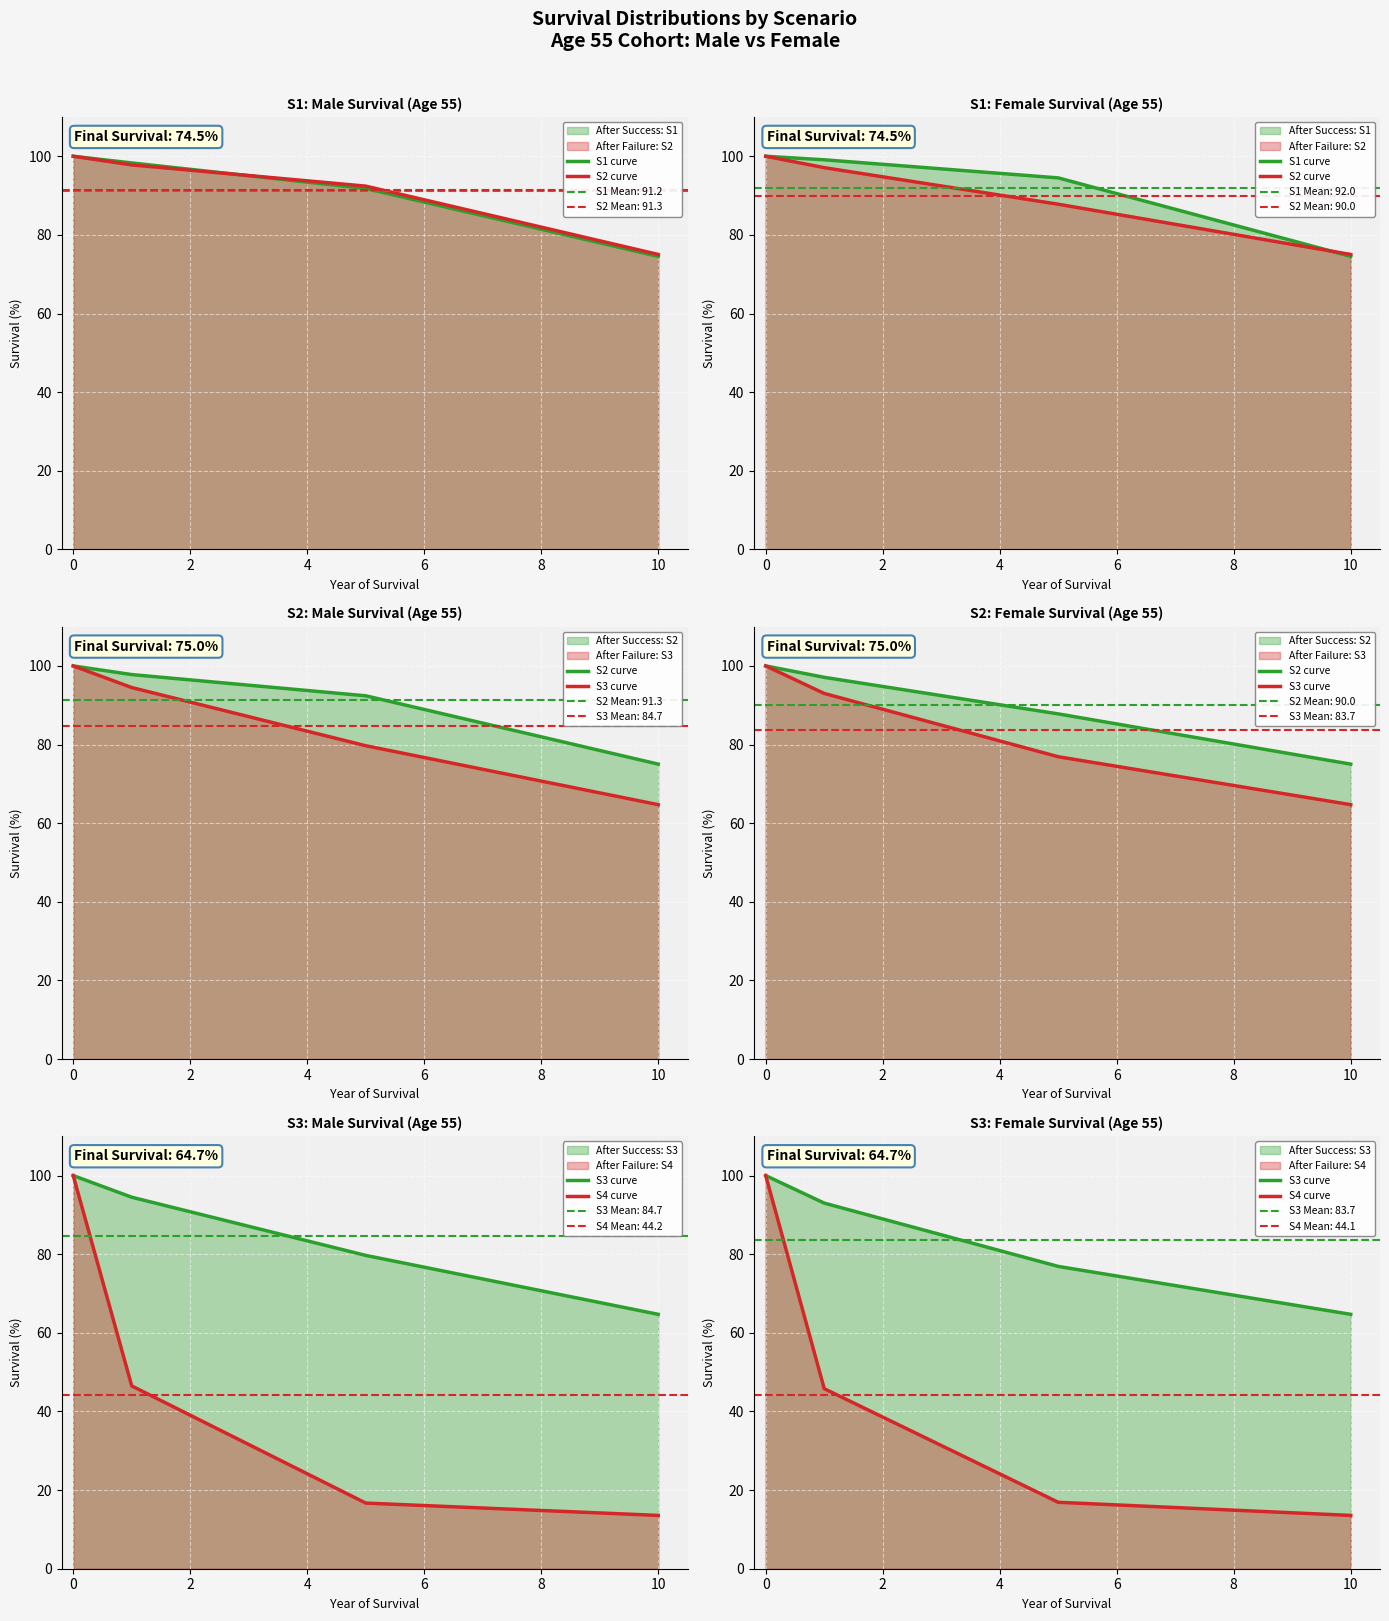

What is the difference between the maximum and second lowest values in the S2 curve series?

12.2